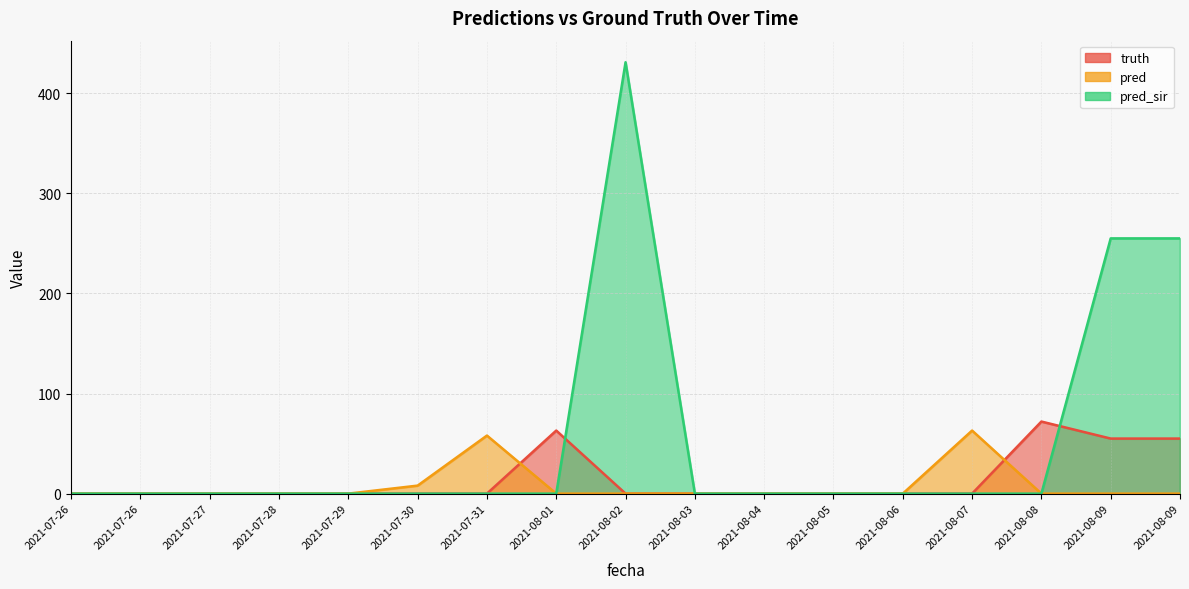

What is the sum of all pred values?

129